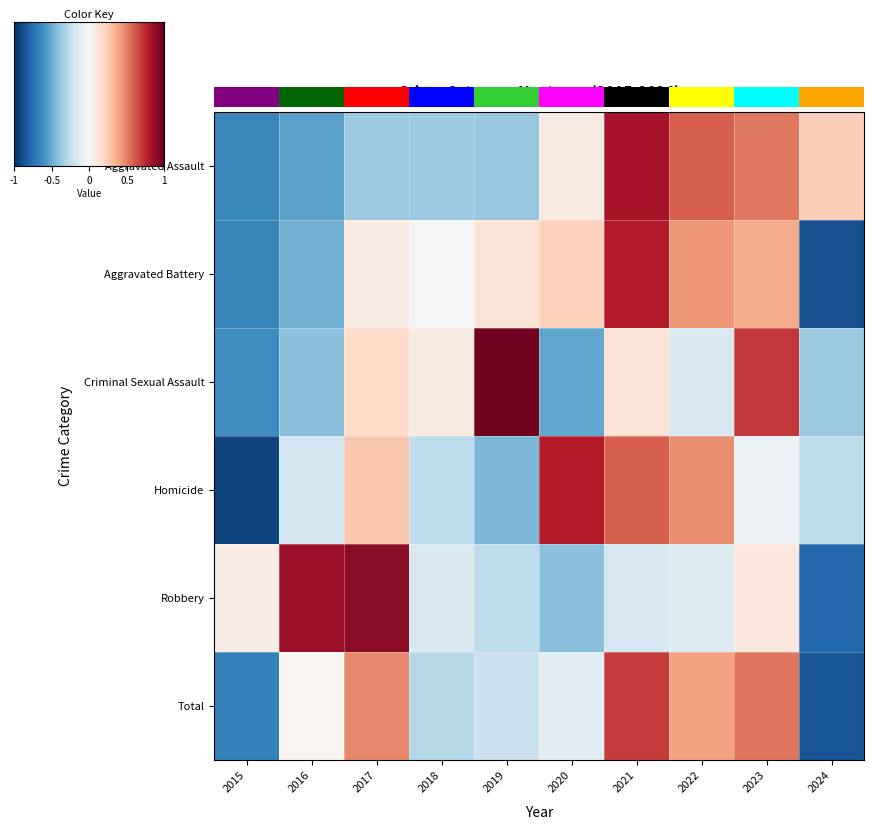

How many values in Robbery are above zero?

4